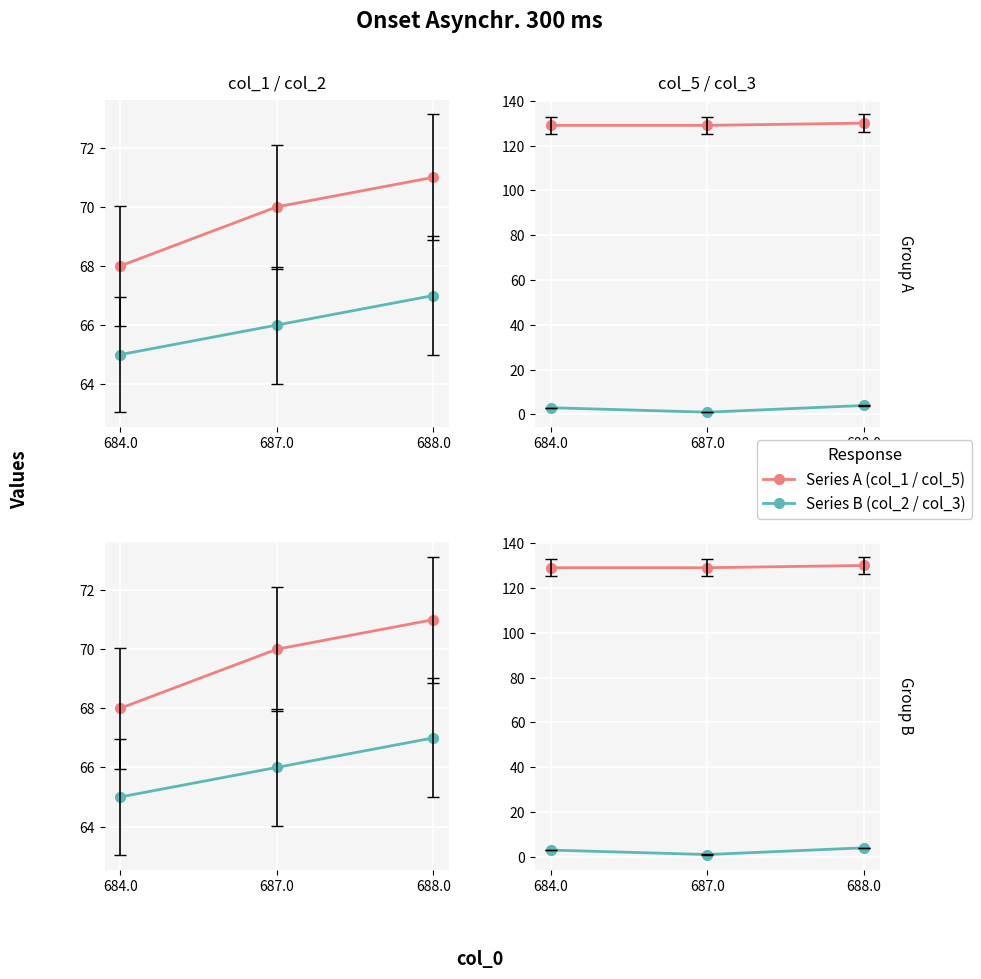

What is the value of the col_5 point at the 3rd from the left?

130